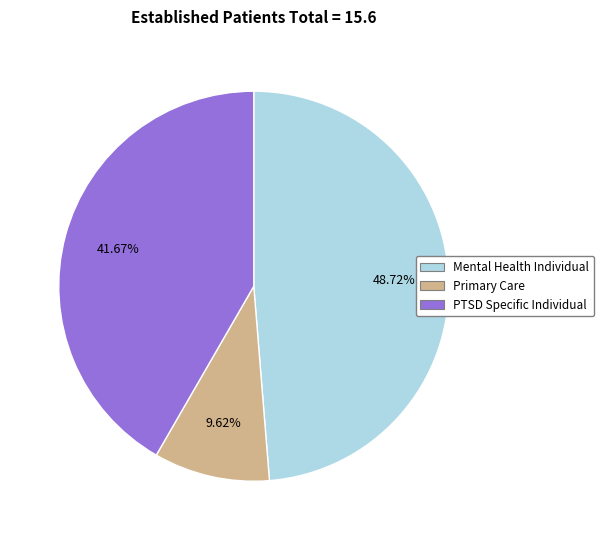

Do PTSD Specific Individual and Mental Health Individual together represent more than half of the pie?

Yes